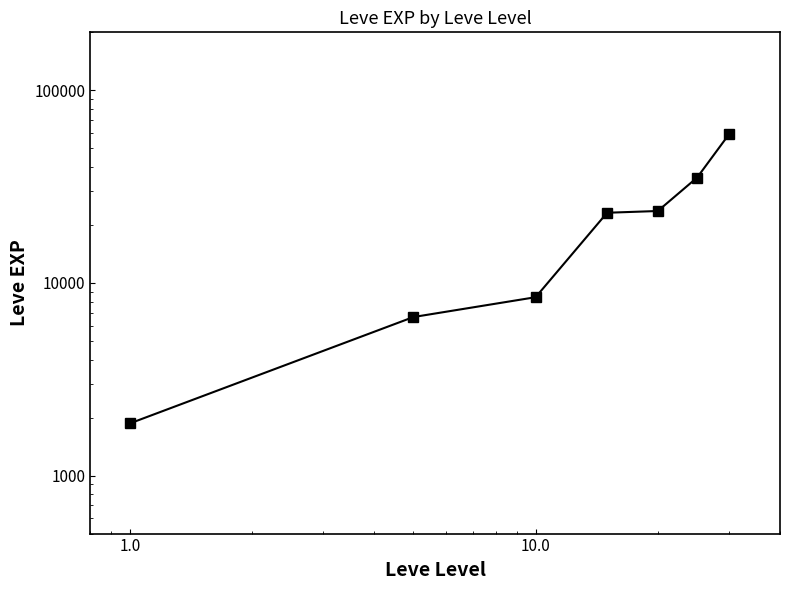

What is the minimum value shown in the chart?

1865.0